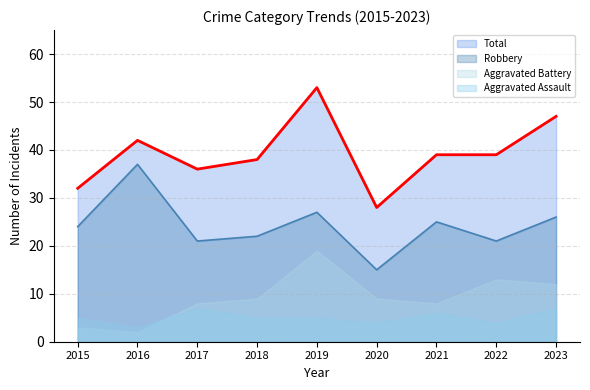

The value of Total at 2016 is 42. True or false?

True